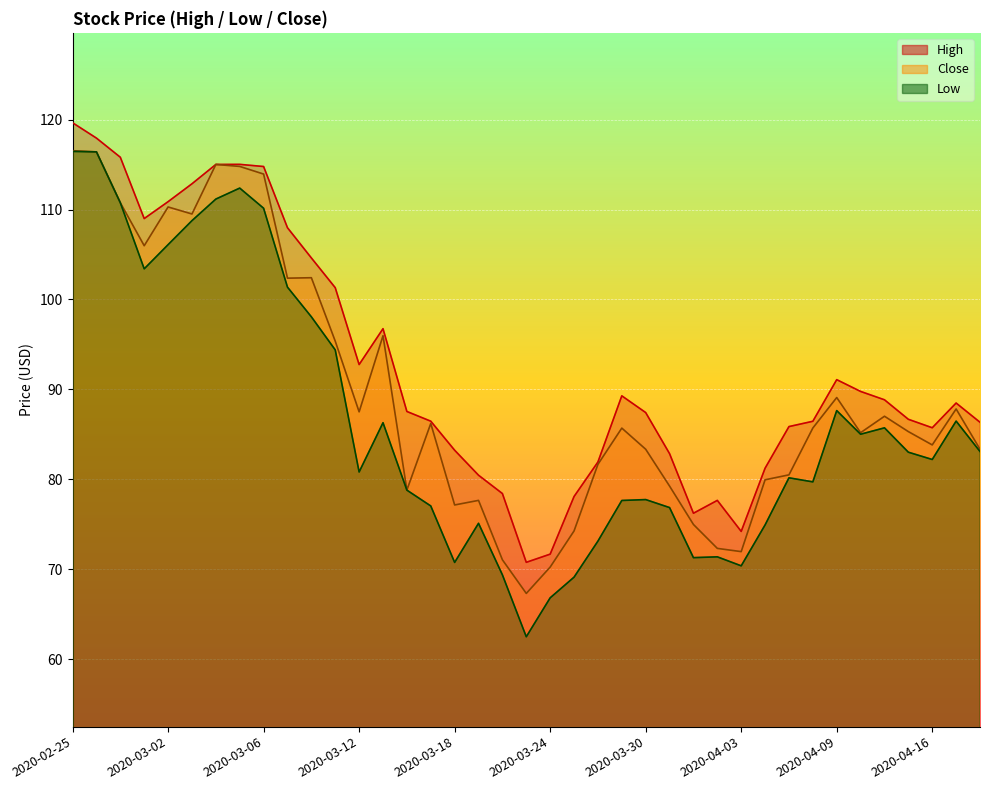

What is the minimum value shown in the chart?

62.5